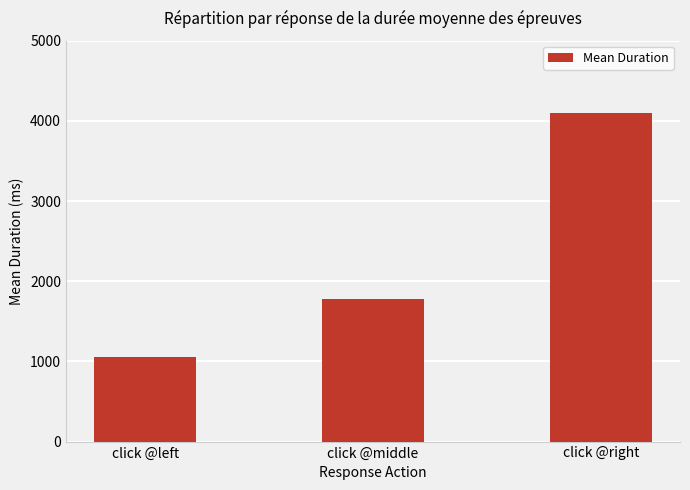

Count the number of values greater than 1782.

2